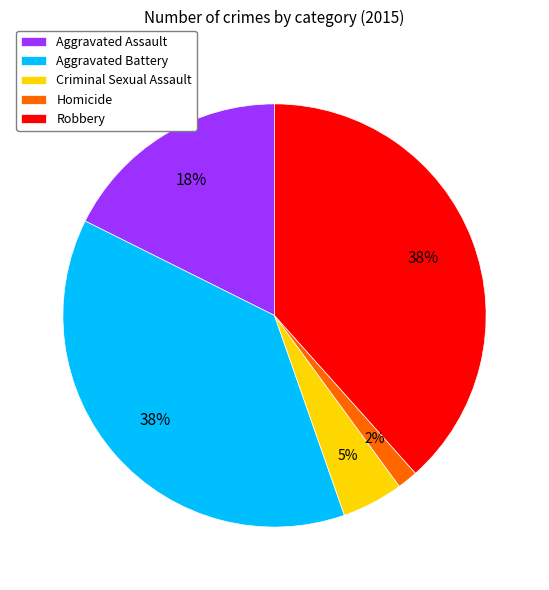

What is the smallest slice in the pie chart?

Homicide